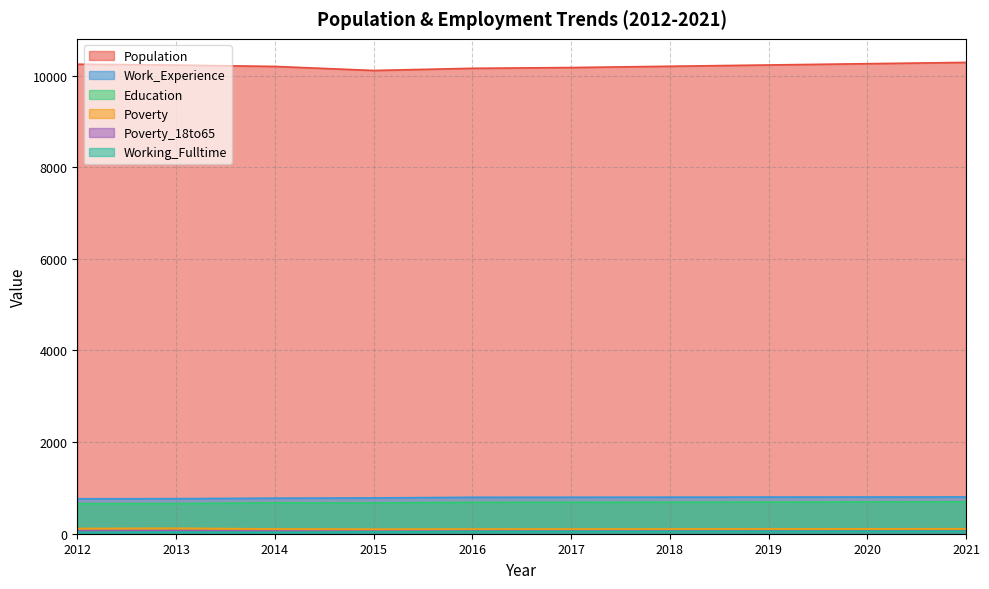

What is the difference between the highest and lowest values at 2014?

10168